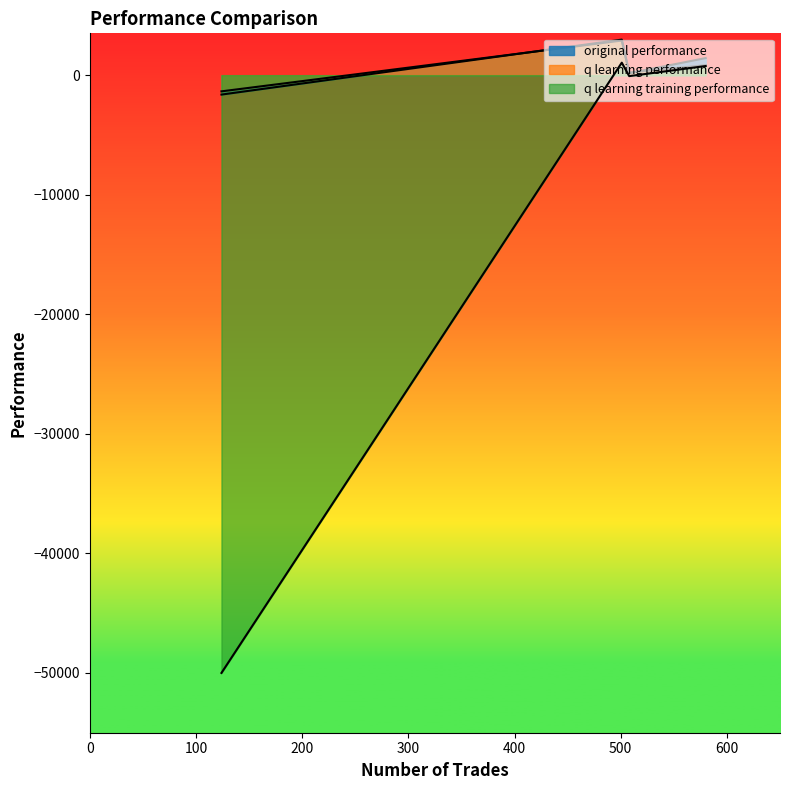

Between which two adjacent categories do q learning performance and original performance first intersect?

508 and 580